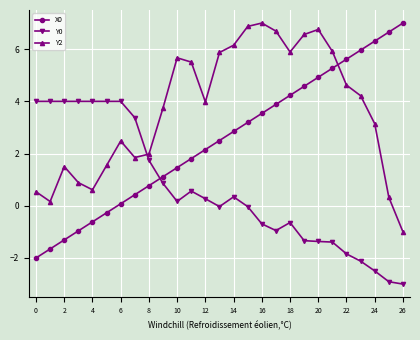

True or false: Y0 has more than 0 points higher than both neighbors.

True